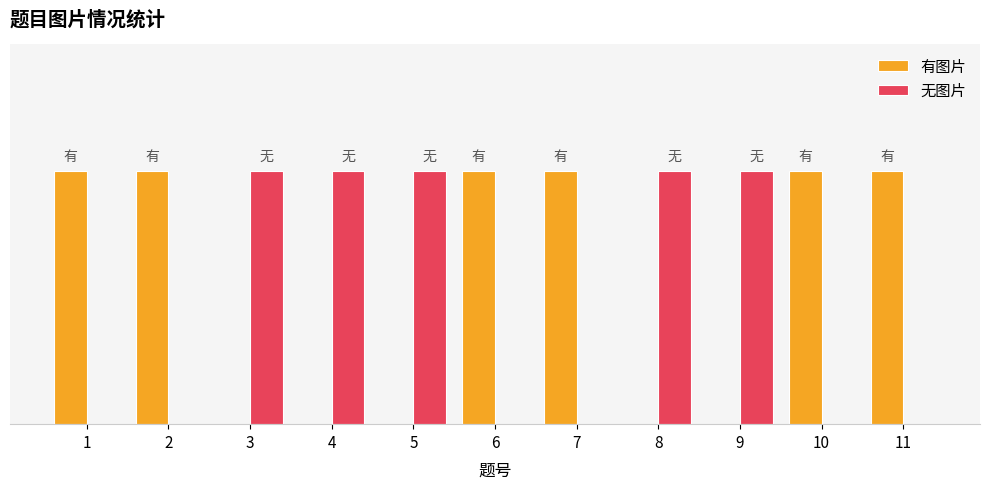

Does the chart contain stacked bars?

No